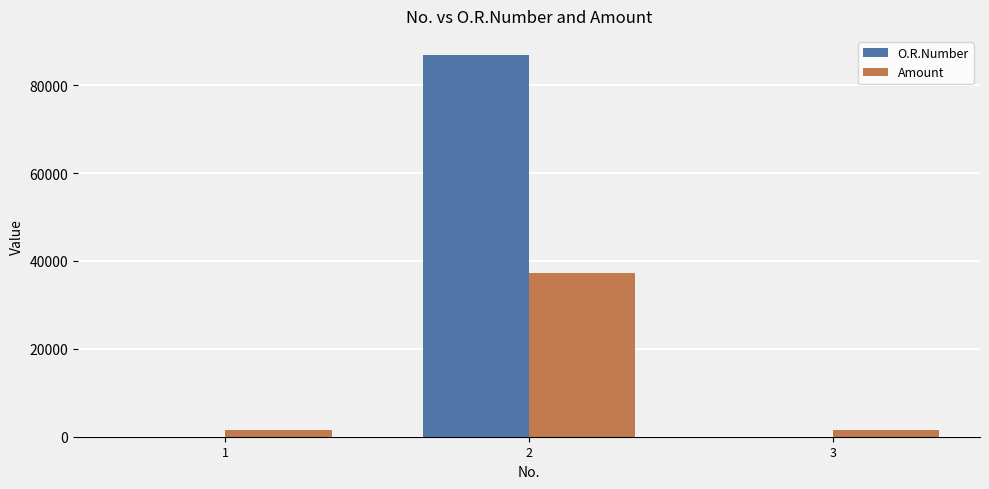

What is the maximum value shown in the chart?

86890